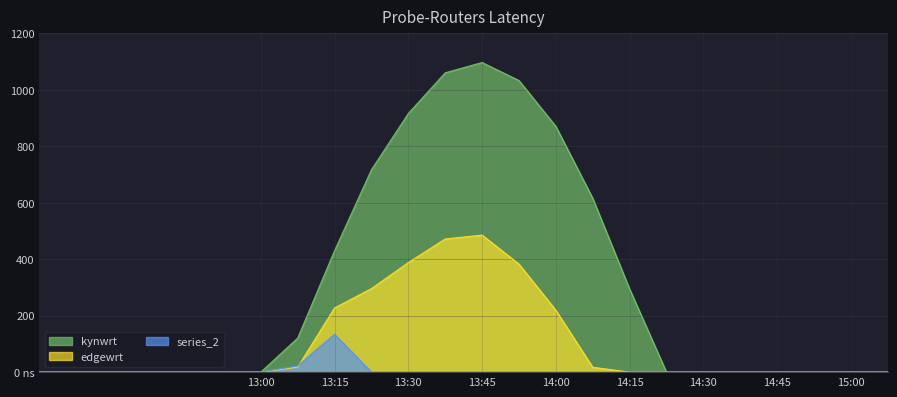

How many distinct data groups are displayed?

3